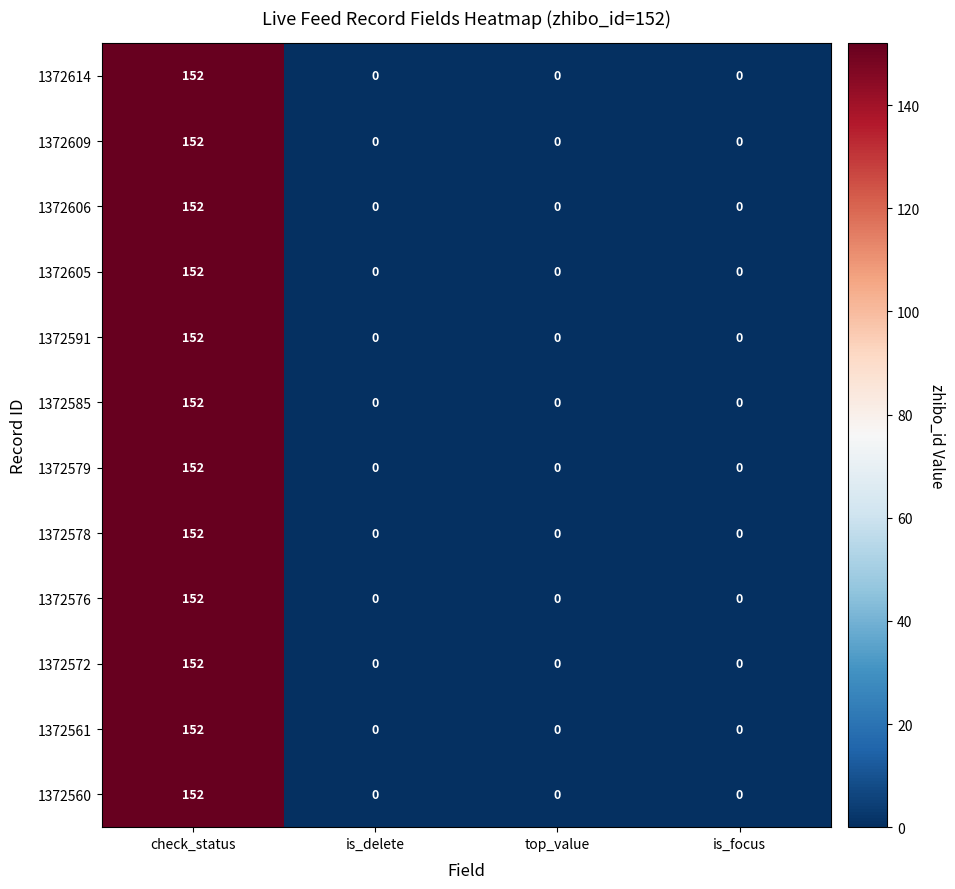

How many data points in 1372609 are above 0?

1